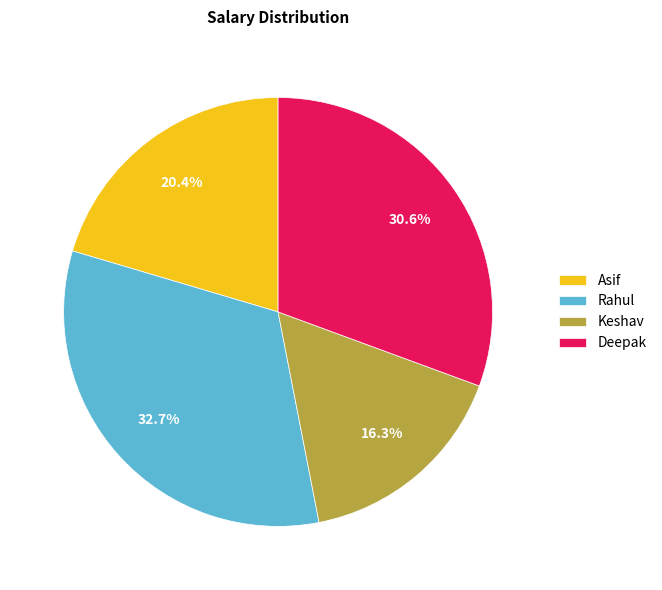

Is there any slice that represents more than half of the pie?

No